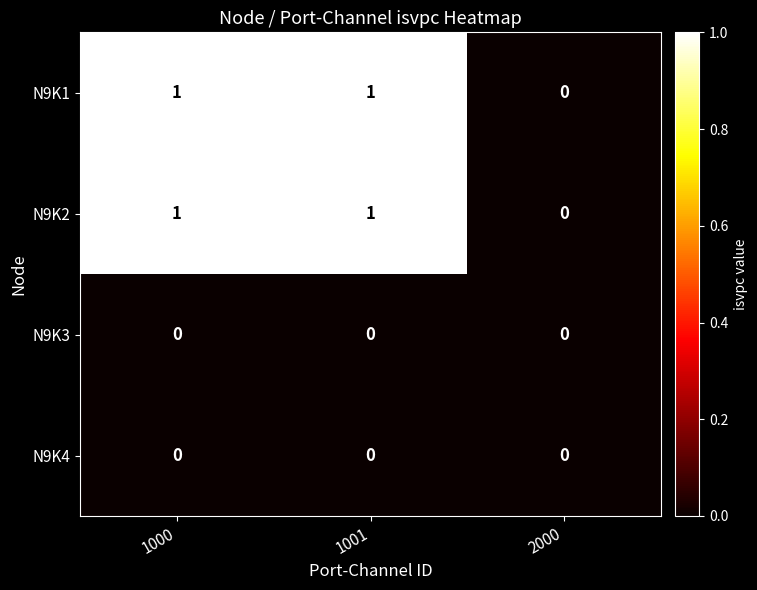

How many N9K2 values are between 0 and 1?

3